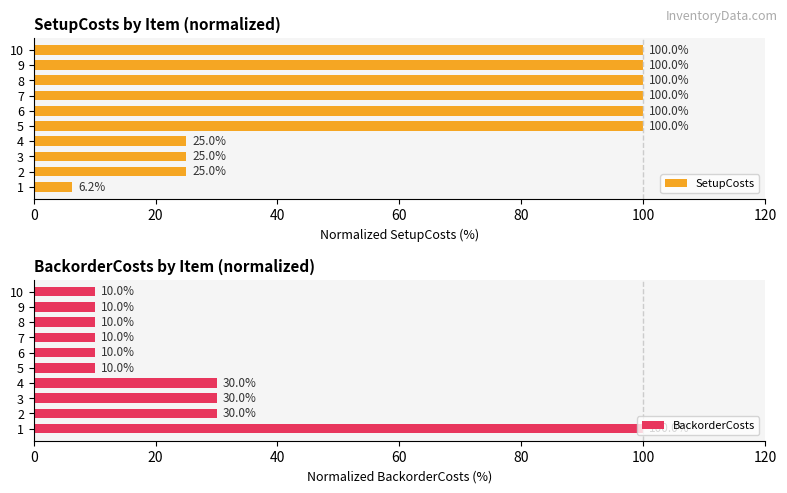

Read the SetupCosts value at 5.

100.0